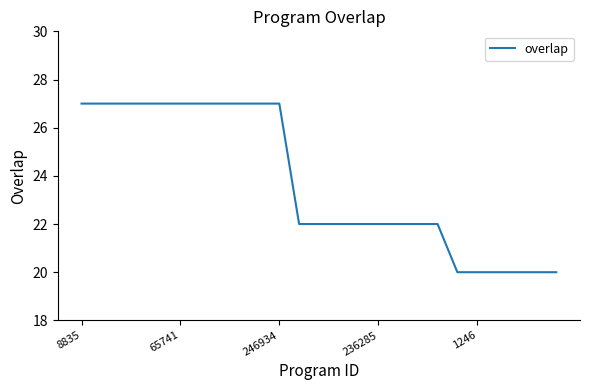

What is the difference between the maximum and minimum values?

7